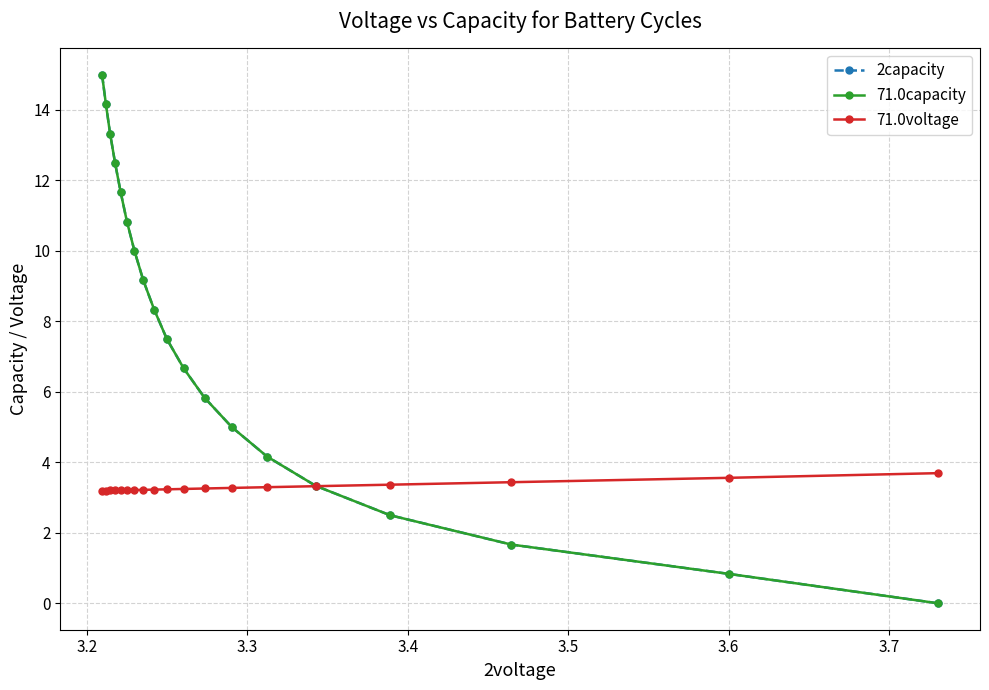

Which series has the largest range (max minus min)?

2capacity